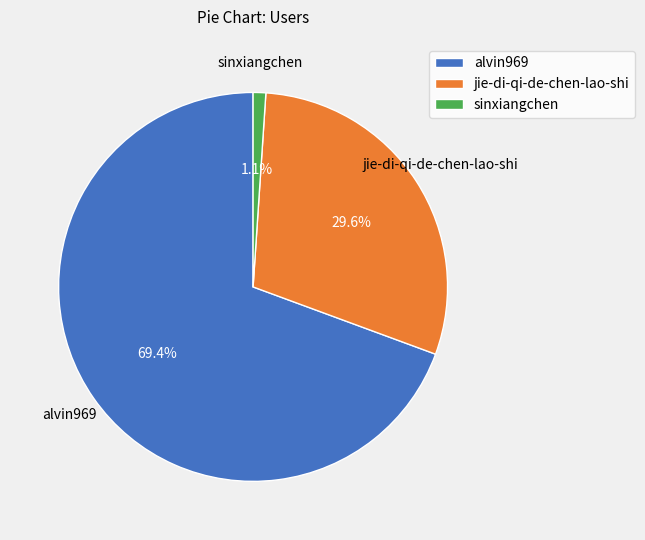

To the nearest percent, what percentage of the pie is alvin969?

69%